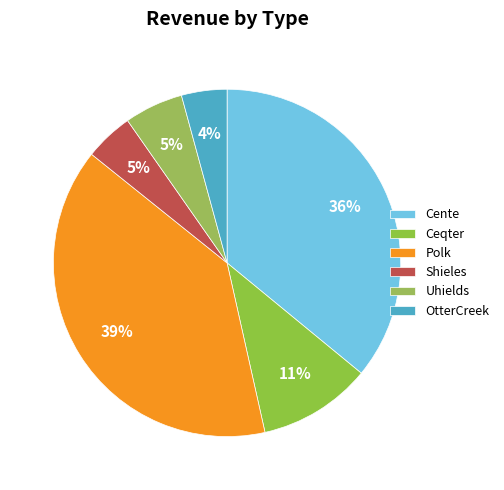

To the nearest percent, what is the average slice percentage?

17%